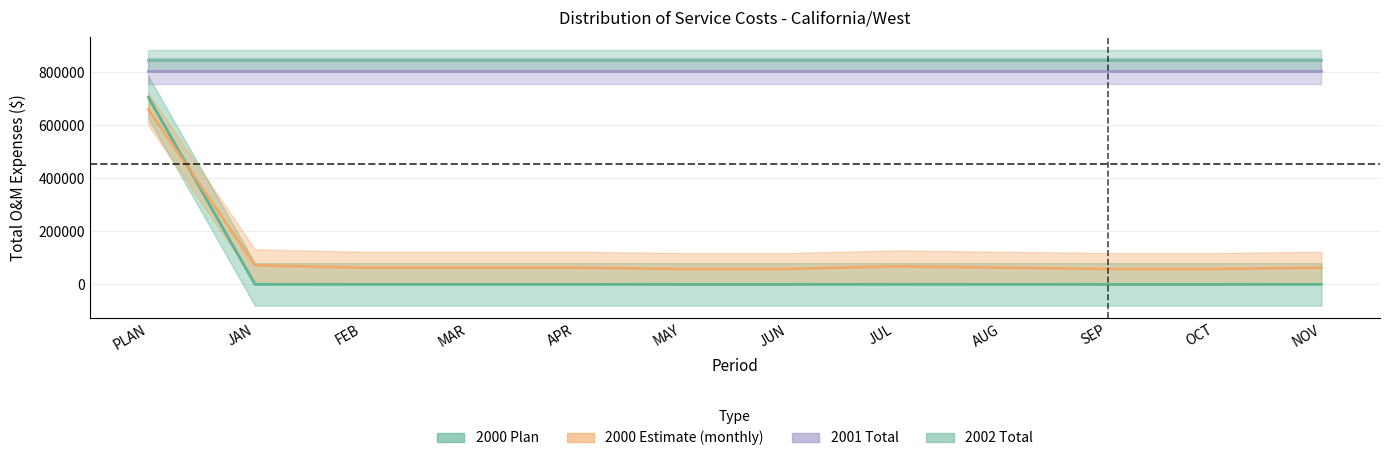

How many interior local peaks does the 2000 ESTIMATE series have?

1